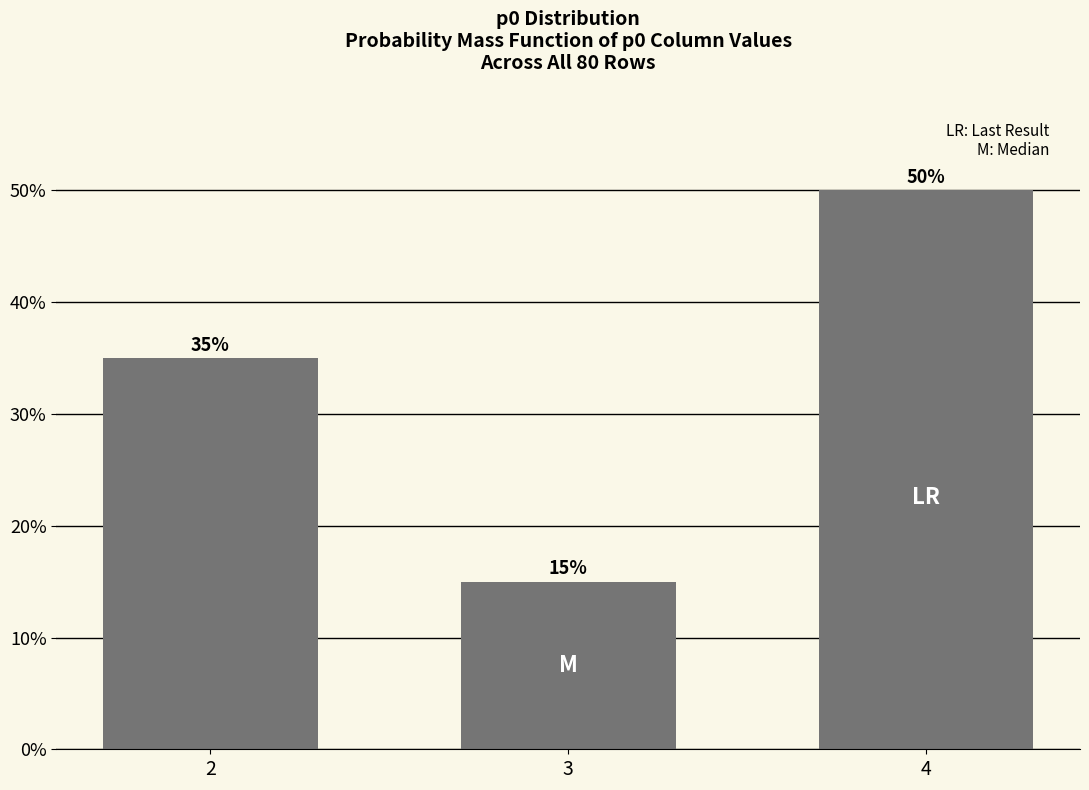

What is the change in value from 3 to 4?

+35